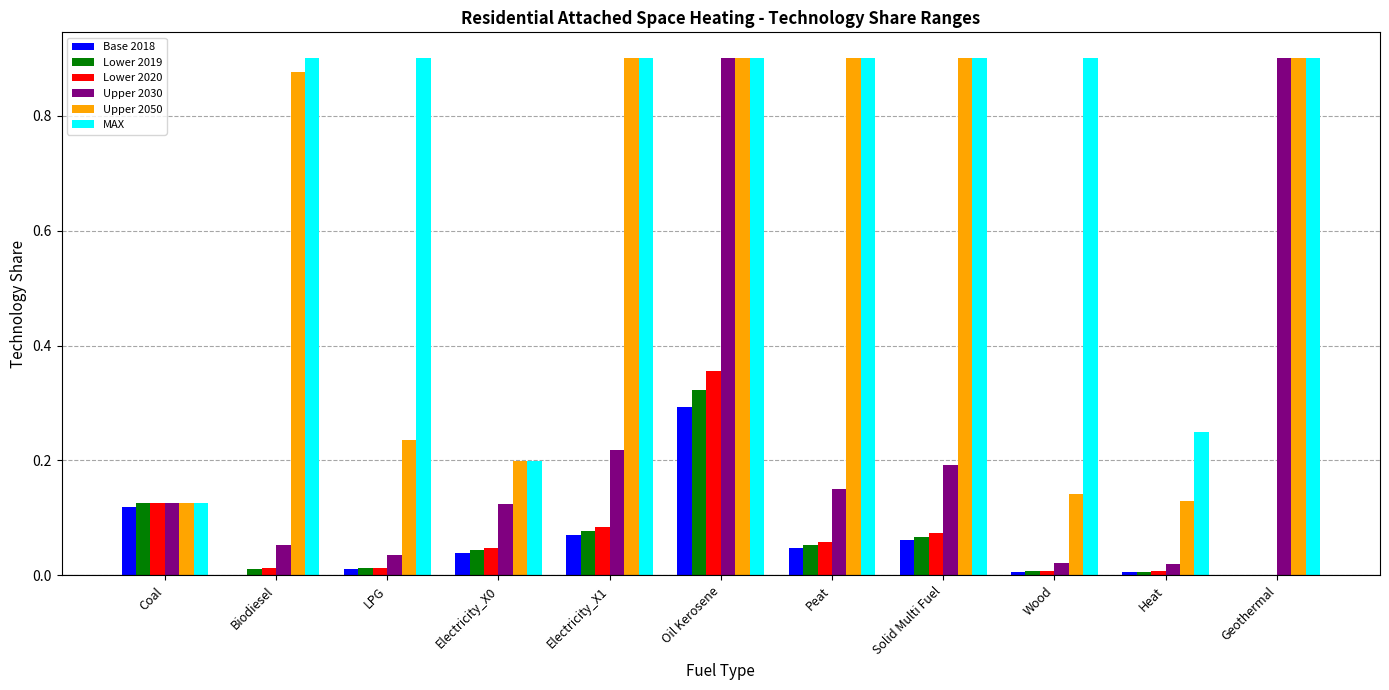

Between Coal and LPG, which series saw the biggest shift?

MAX